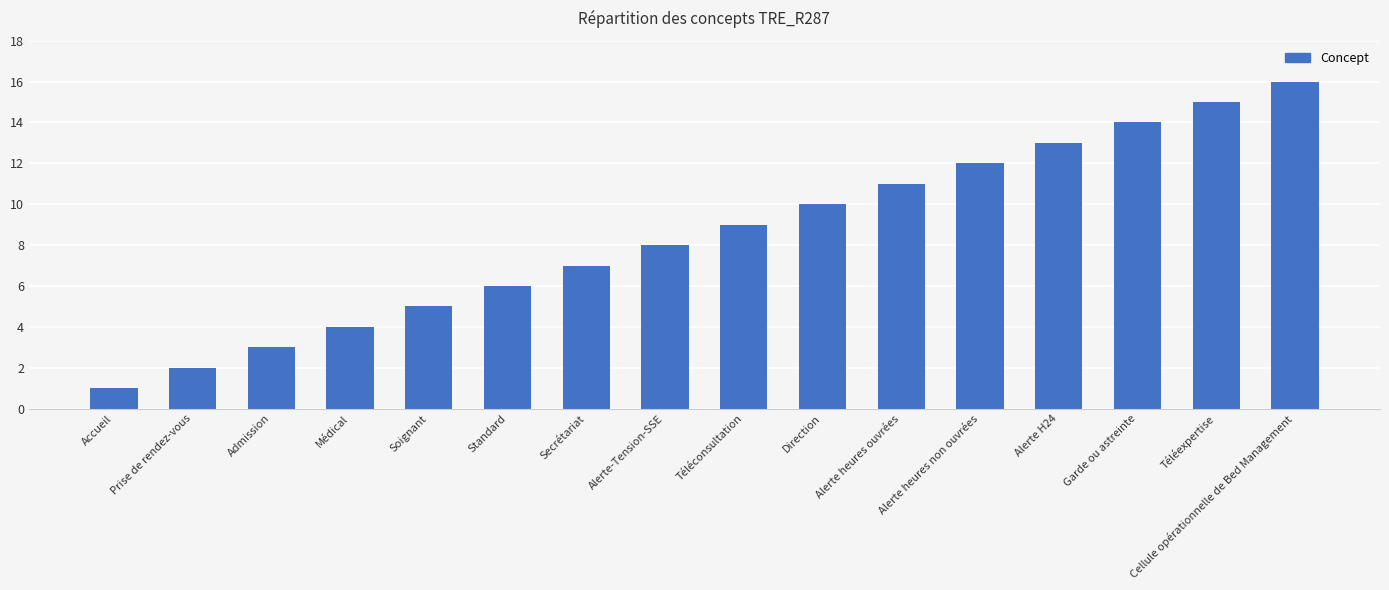

What is the label of the 2nd bar from the right?

Téléexpertise